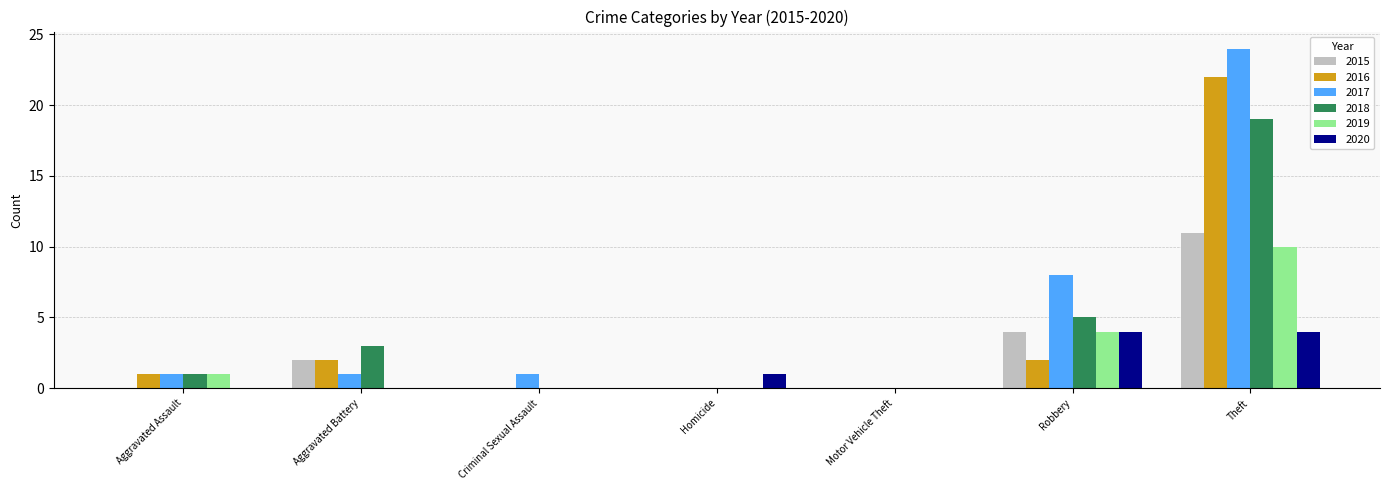

Reading left to right, extract all data points from this chart.

2015: Aggravated Assault=0	Aggravated Battery=2	Criminal Sexual Assault=0	Homicide=0	Motor Vehicle Theft=0	Robbery=4	Theft=11
2016: Aggravated Assault=1	Aggravated Battery=2	Criminal Sexual Assault=0	Homicide=0	Motor Vehicle Theft=0	Robbery=2	Theft=22
2017: Aggravated Assault=1	Aggravated Battery=1	Criminal Sexual Assault=1	Homicide=0	Motor Vehicle Theft=0	Robbery=8	Theft=24
2018: Aggravated Assault=1	Aggravated Battery=3	Criminal Sexual Assault=0	Homicide=0	Motor Vehicle Theft=0	Robbery=5	Theft=19
2019: Aggravated Assault=1	Aggravated Battery=0	Criminal Sexual Assault=0	Homicide=0	Motor Vehicle Theft=0	Robbery=4	Theft=10
2020: Aggravated Assault=0	Aggravated Battery=0	Criminal Sexual Assault=0	Homicide=1	Motor Vehicle Theft=0	Robbery=4	Theft=4